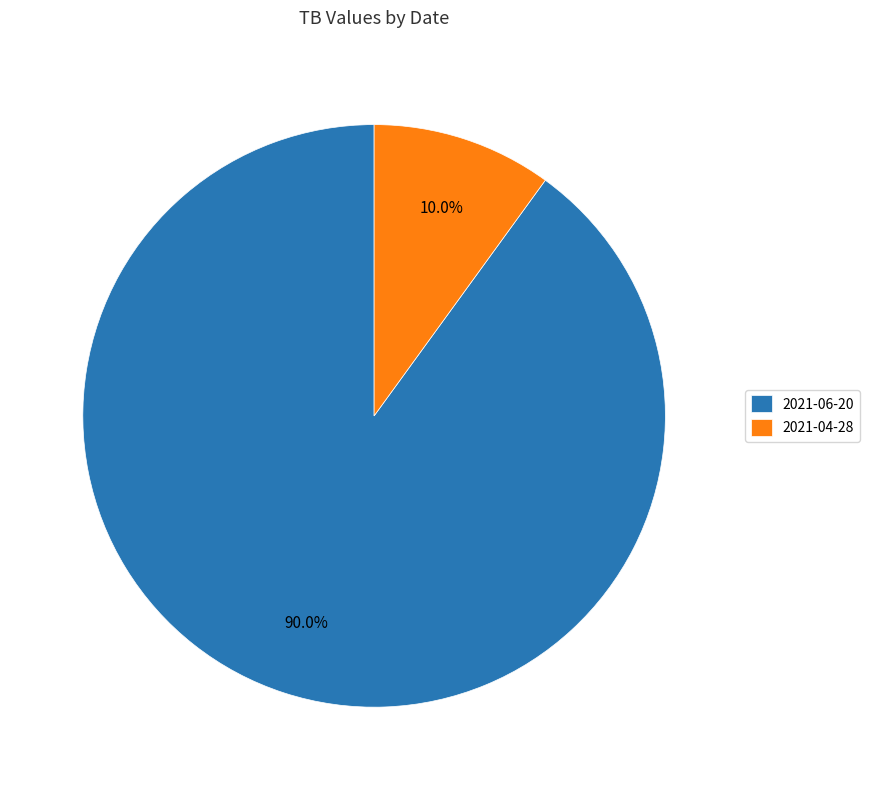

The 2021-04-28 slice represents 23% of the pie. True or false?

False